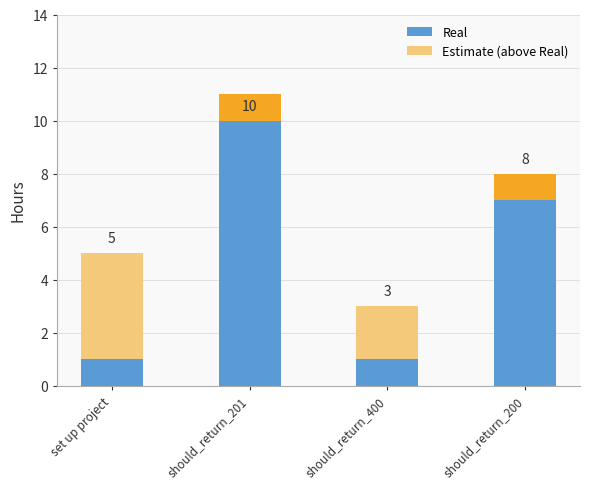

How many values in the Estimate (above Real) series exceed 2?

1